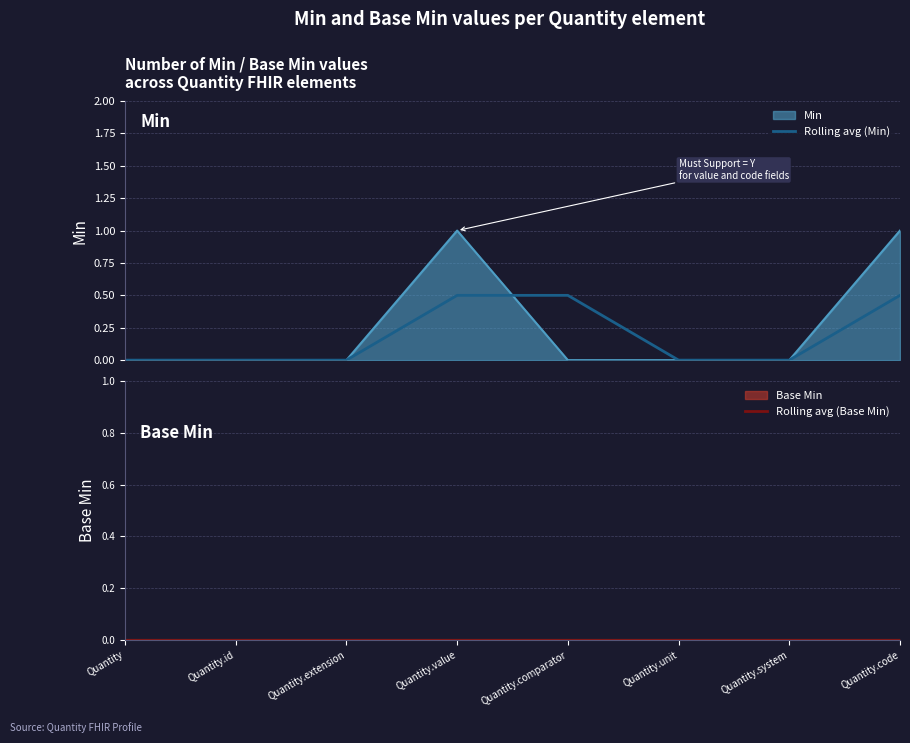

Count the number of data series in this chart.

2